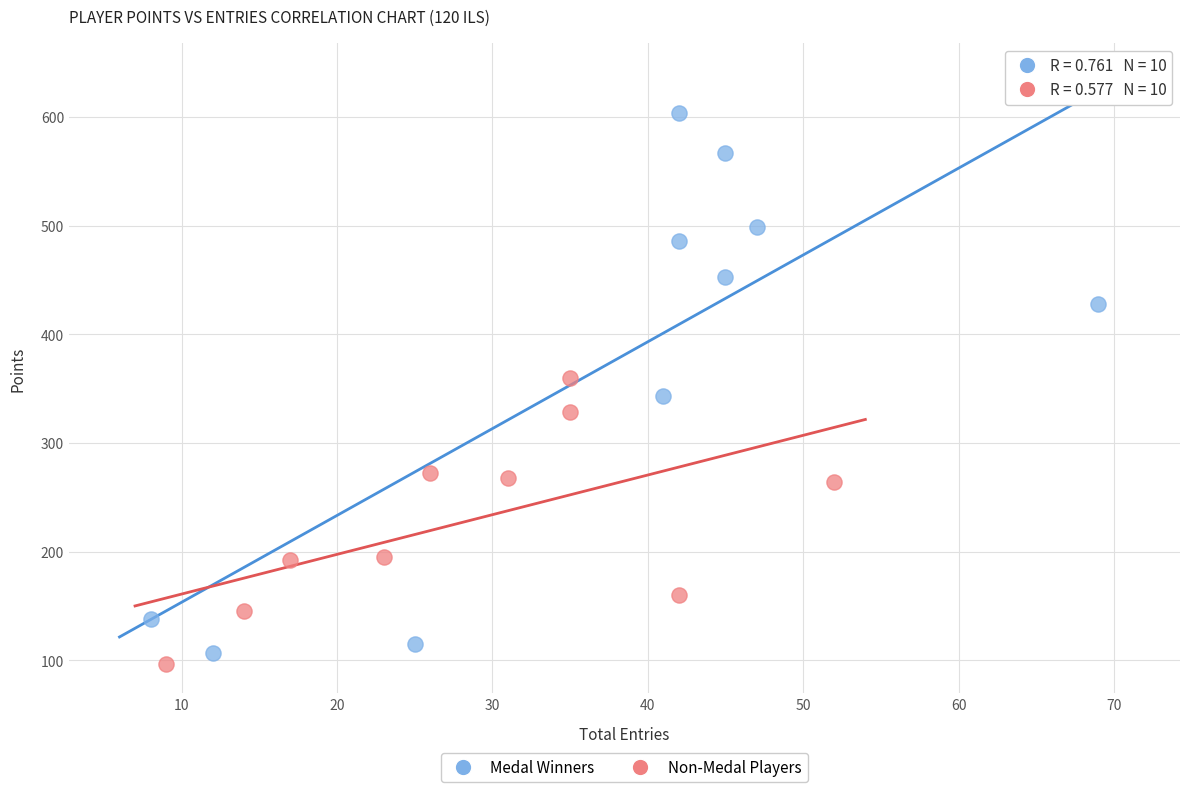

Which series reaches the maximum Y coordinate?

Medal Winners